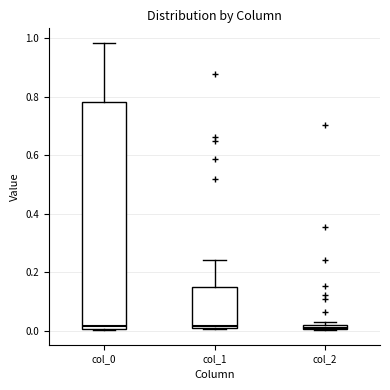

Which box is the tallest, from its lower edge to its upper edge?

col_0